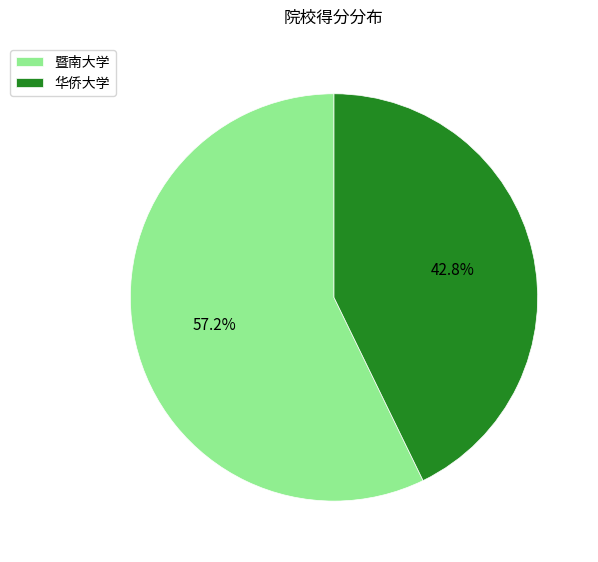

To the nearest percent, what is the average slice percentage?

50%